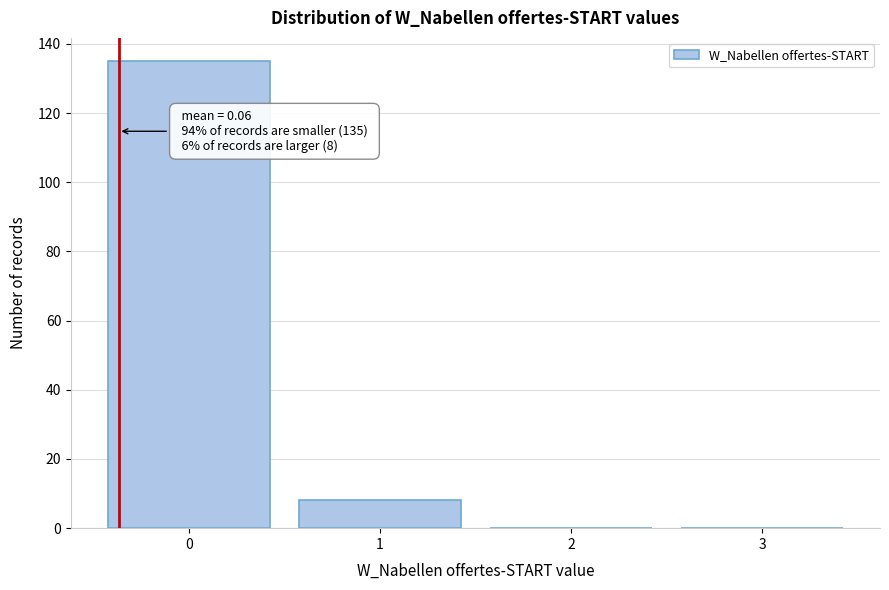

Reading left to right, transcribe all the data shown in this chart.

0=135	1=8	2=0	3=0